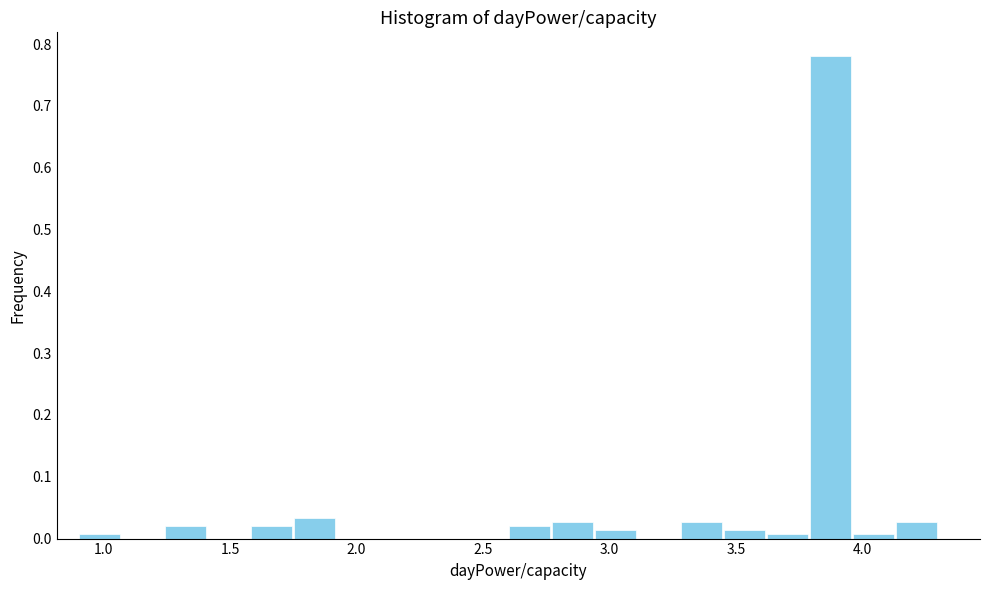

Around what value on the x-axis is the tallest bar? Give the approximate position of its centre, as read against the axis.

3.90